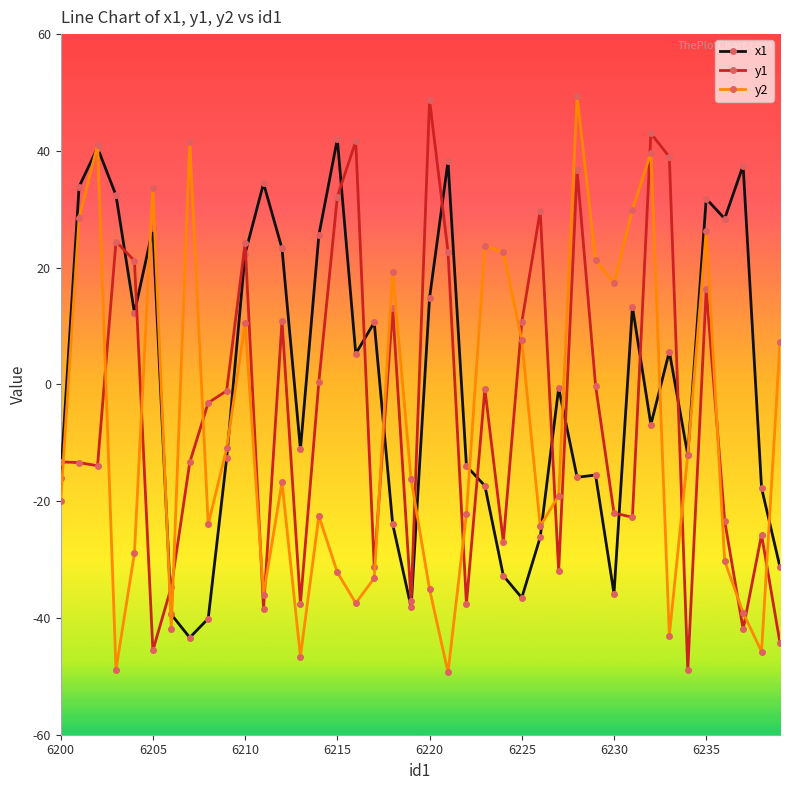

Which series ends up on top after the final intersection of y2 and y1?

y2